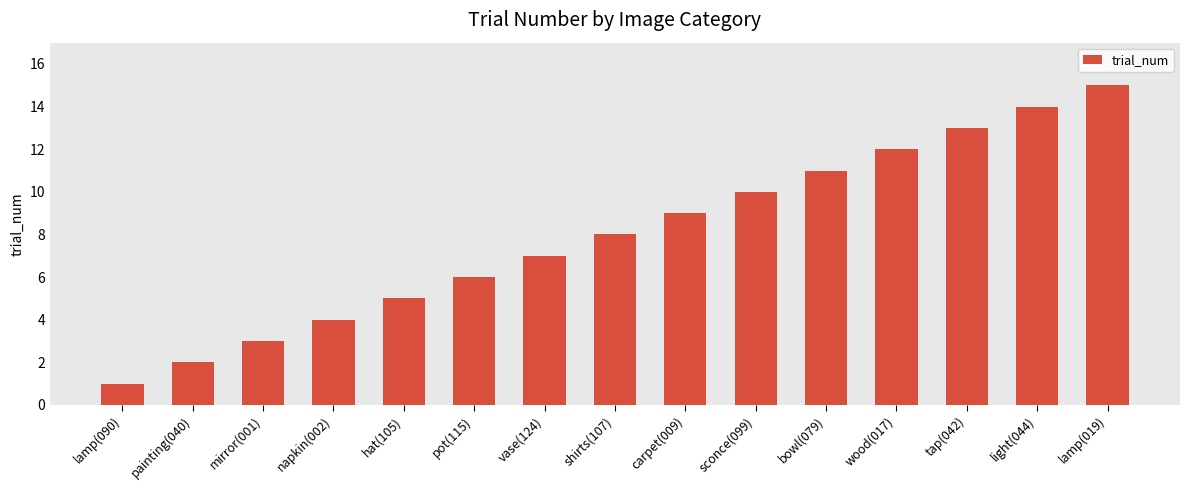

List the labels in order of value, largest first.

lamp(019), light(044), tap(042), wood(017), bowl(079), sconce(099), carpet(009), shirts(107), vase(124), pot(115), hat(105), napkin(002), mirror(001), painting(040), lamp(090)